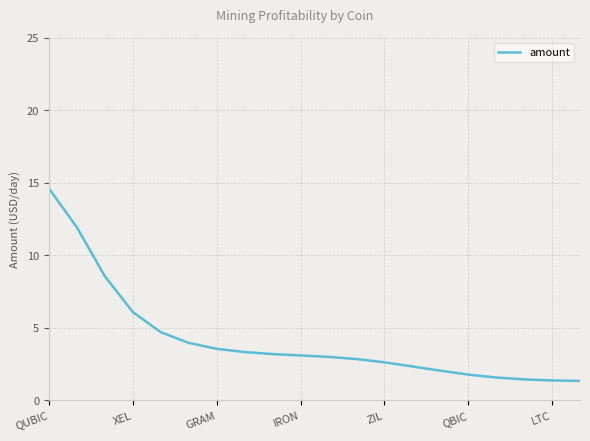

What is the difference between the maximum and minimum values?

13.3